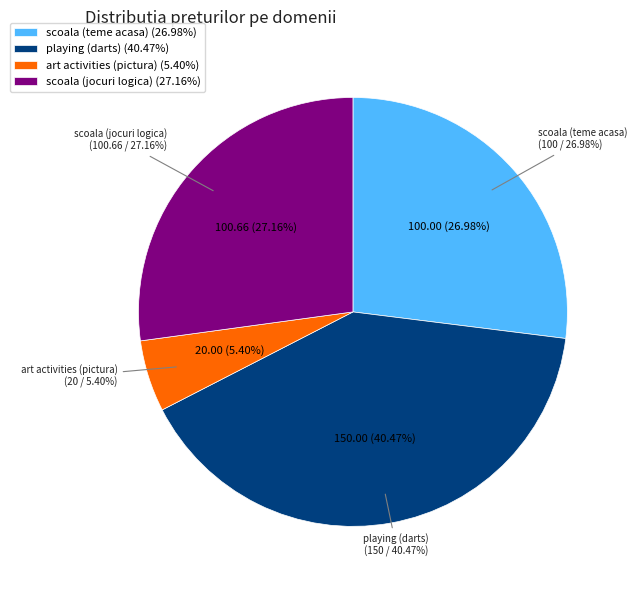

What percentage is the playing (darts) slice, to the nearest percent?

40%